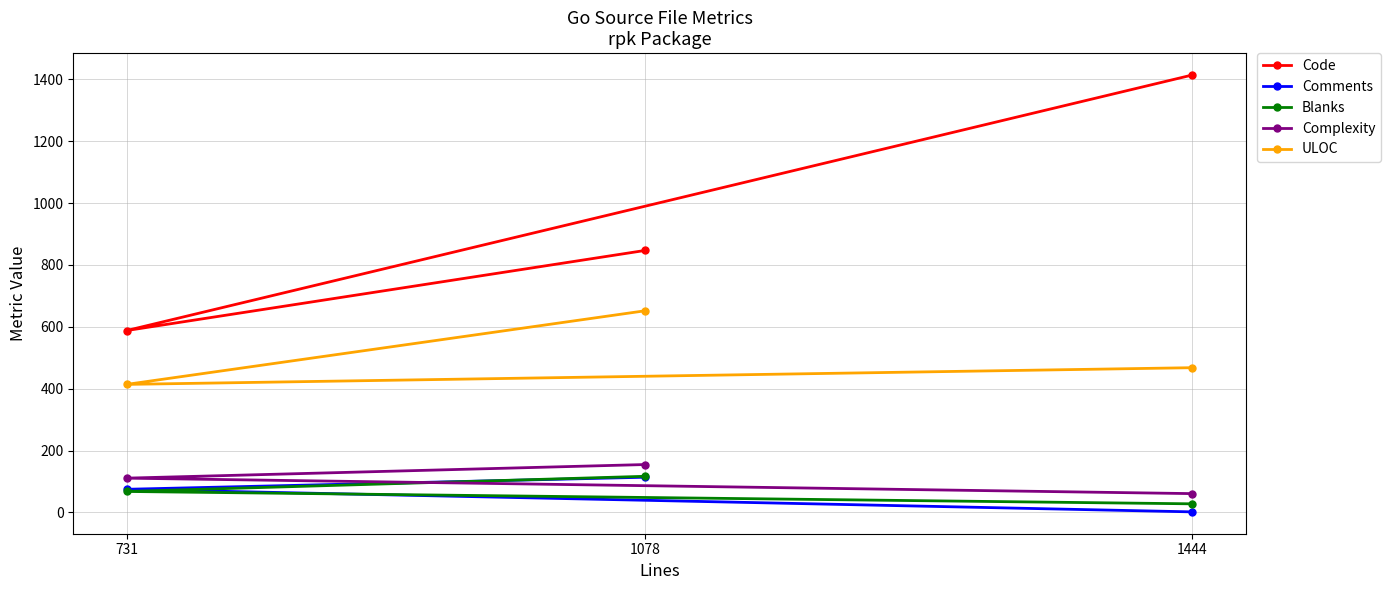

Reading left to right, list all the values displayed in this chart.

Code: 731=588	1078=847	1444=1414
Comments: 731=75	1078=114	1444=2
Blanks: 731=68	1078=117	1444=28
Complexity: 731=111	1078=155	1444=61
ULOC: 731=414	1078=652	1444=468